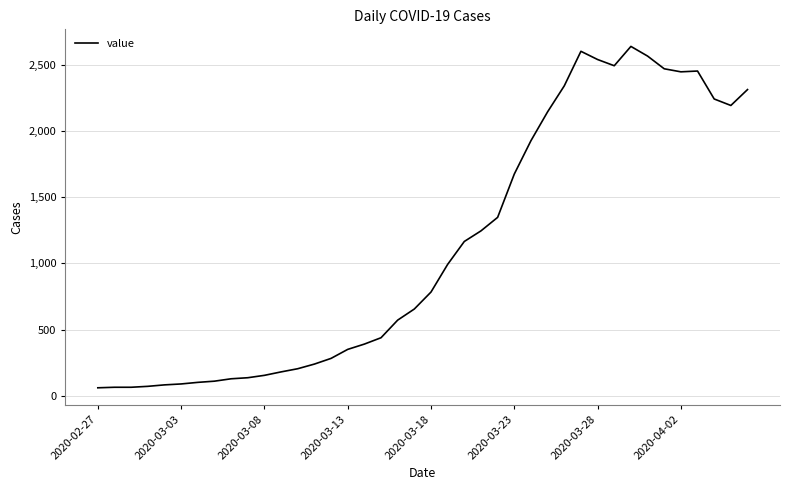

What is the minimum value shown in the chart?

61